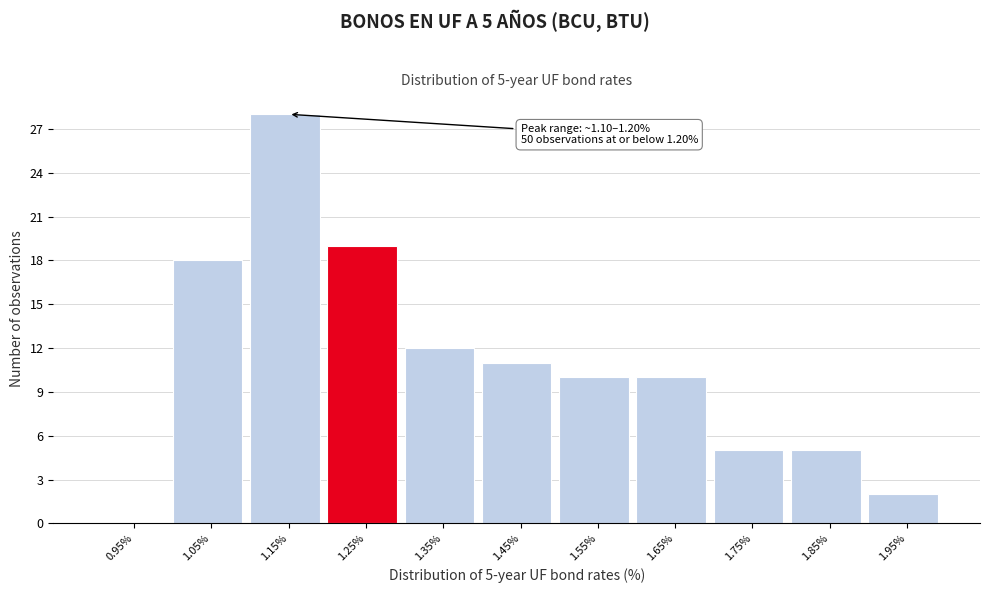

Which range on the x-axis has the tallest bar?

1.1 to 1.2